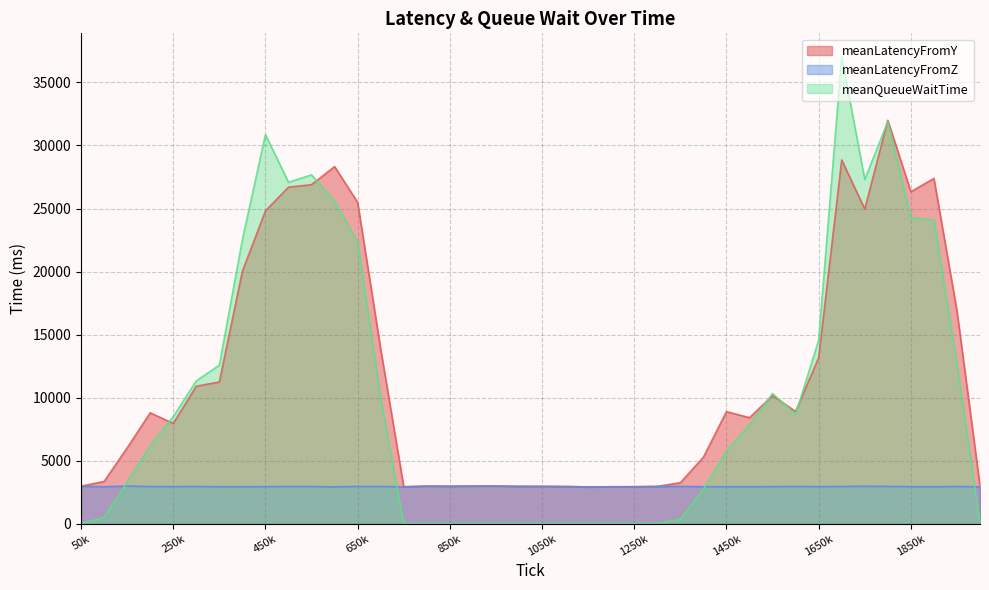

What is the smallest value displayed?

0.9